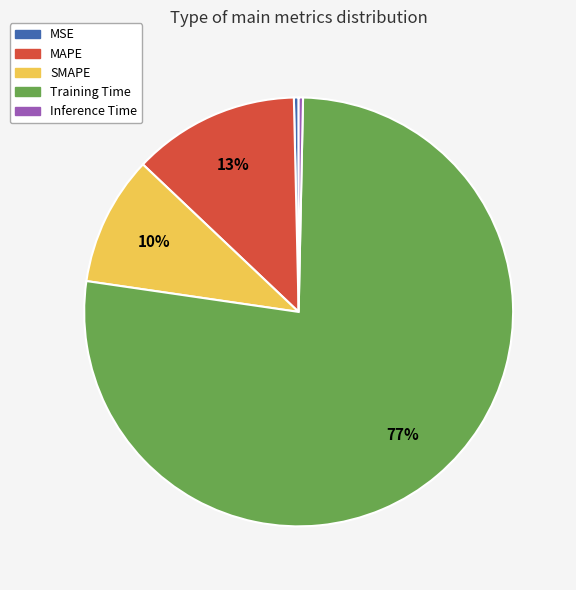

What is the largest slice in the pie chart?

Training Time